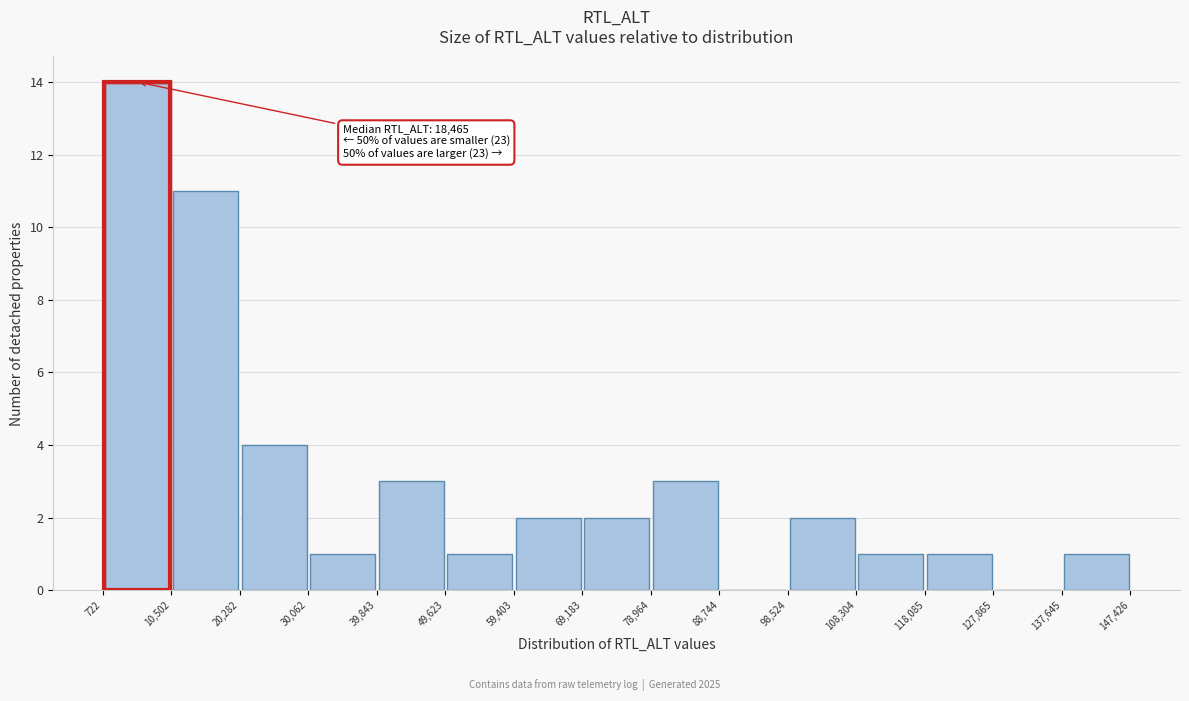

Over which range of the x-axis is the bar tallest?

722 to 10,502